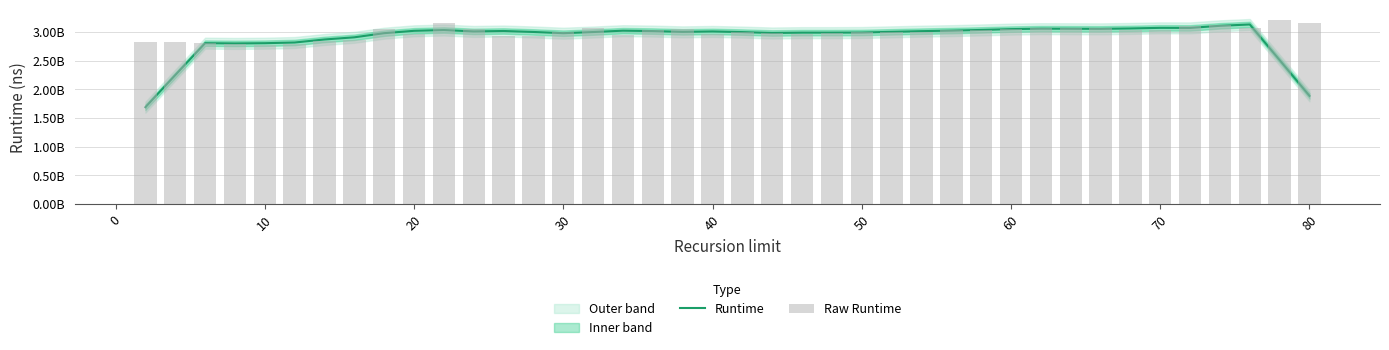

How many data points in Runtime are above 3001842411?

20